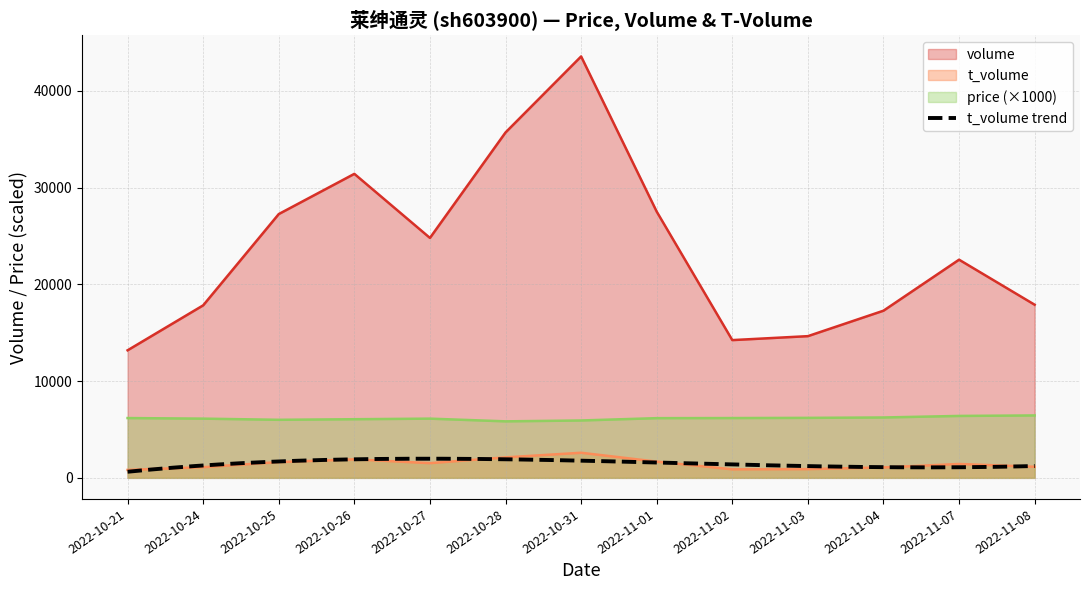

True or false: t_volume has a value of 673 at 2022-10-27.

False